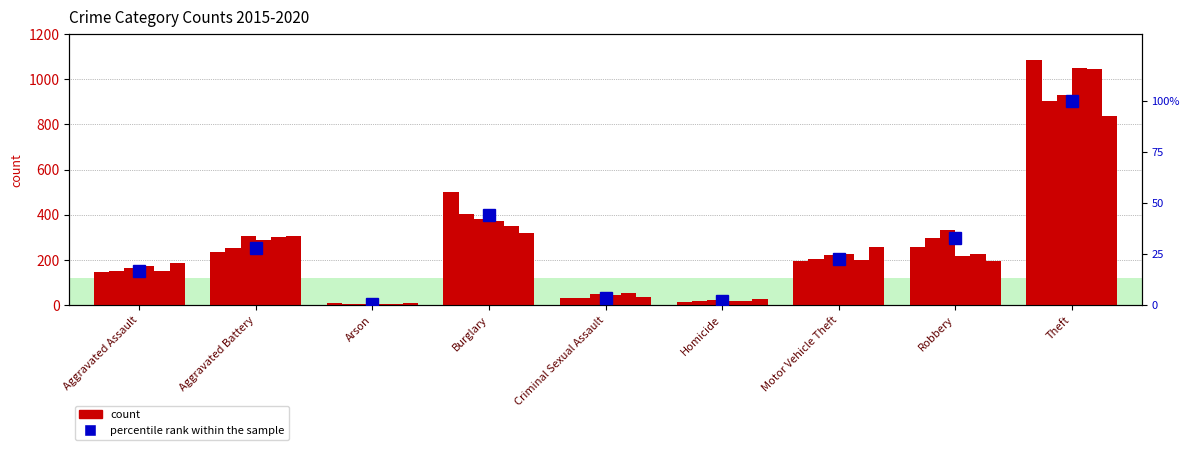

Reading right to left, what are all the values shown in this chart?

100.0	33.1	22.8	2.0	3.5	44.4	0.7	28.1	16.9